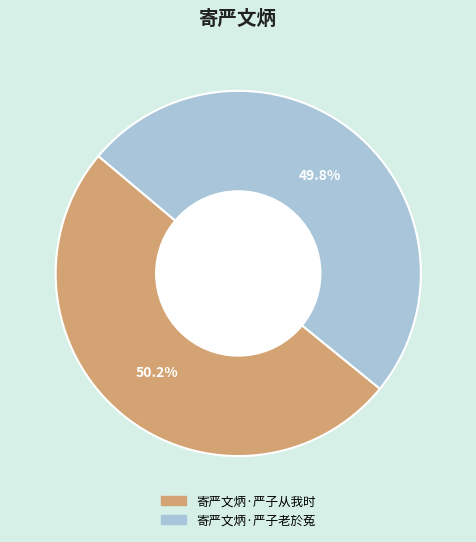

Is it true that 寄严文炳·严子从我时 is 65% of the pie?

False